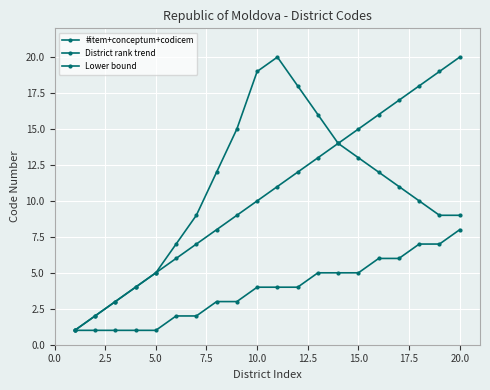

Does the chart have visible grid lines?

Yes